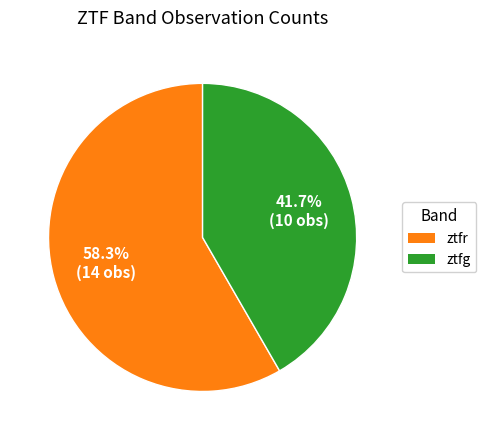

What is the ratio of the value at ztfr to the value at ztfg?

1.4